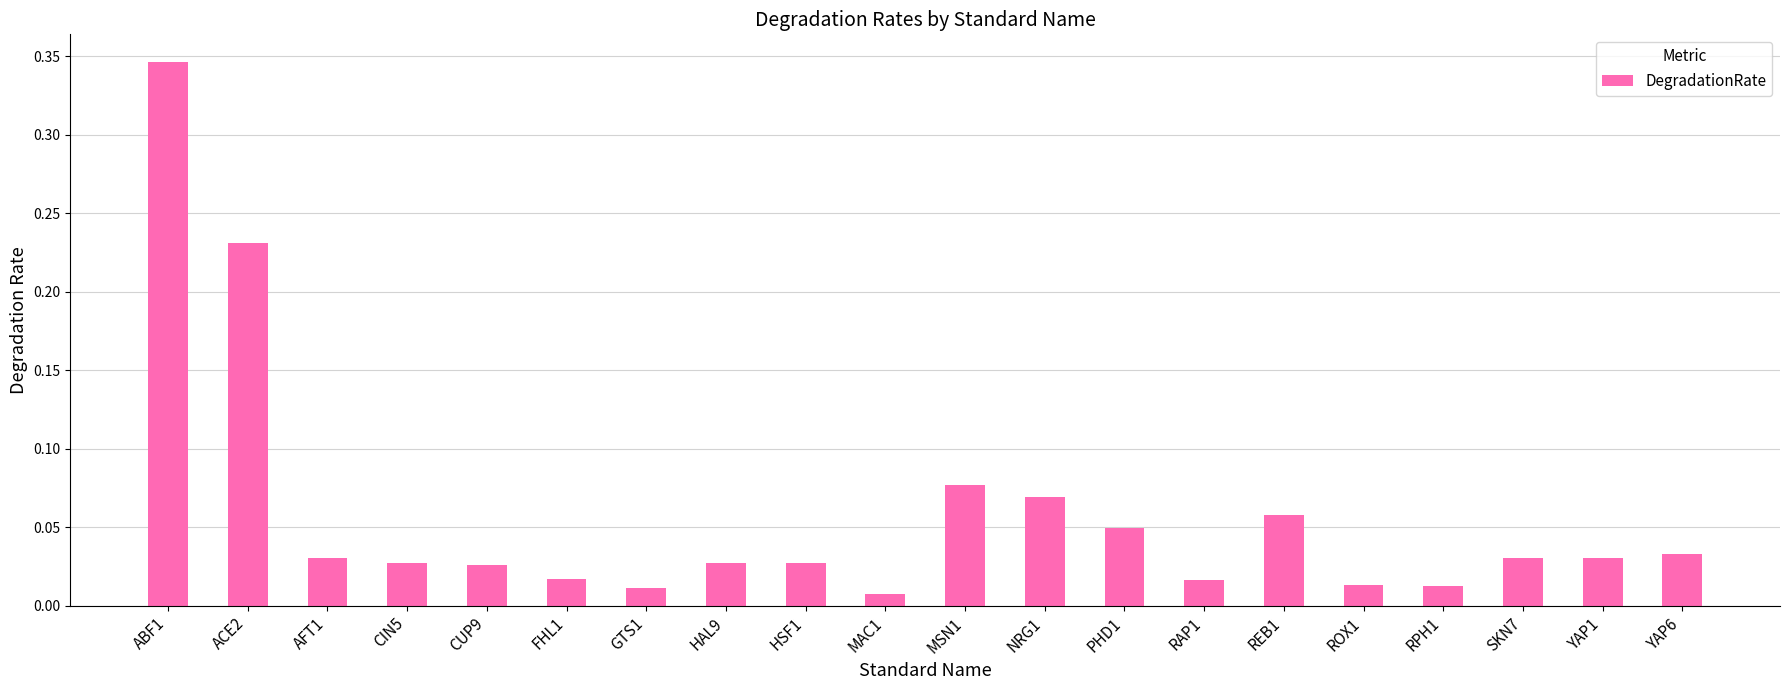

Which has a higher value, RAP1 or MAC1?

RAP1